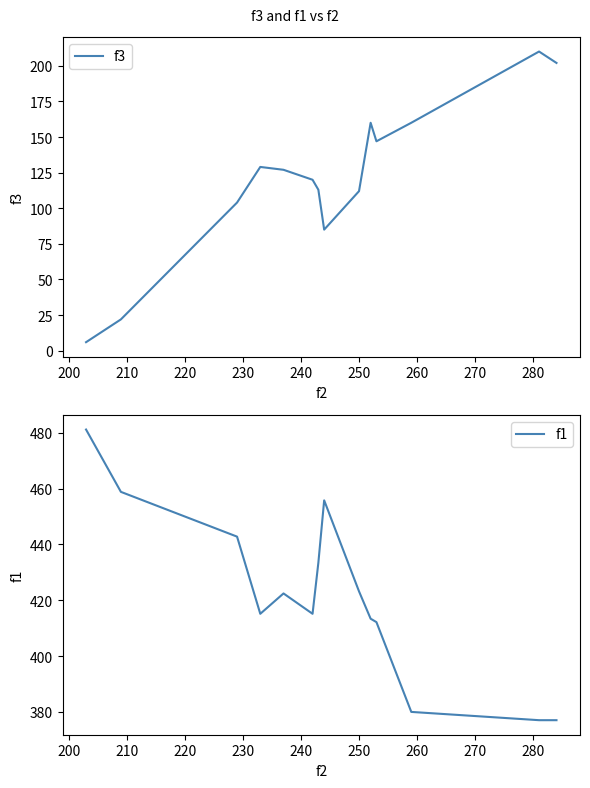

How many values in the f3 series are below 127?

7